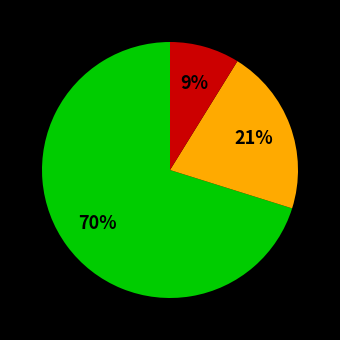

Is there any slice that represents more than half of the pie?

Yes